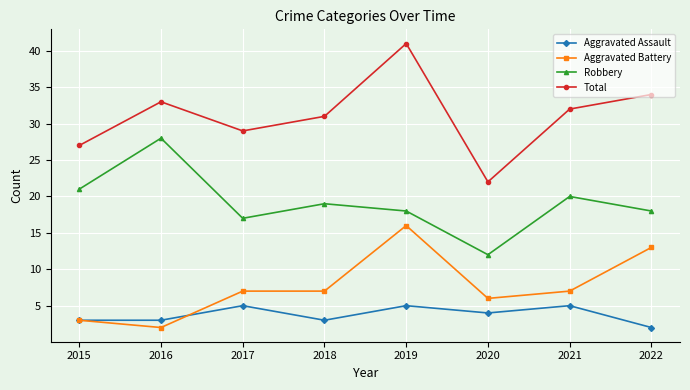

What is the value of the Aggravated Assault point at the 6th from the left?

4